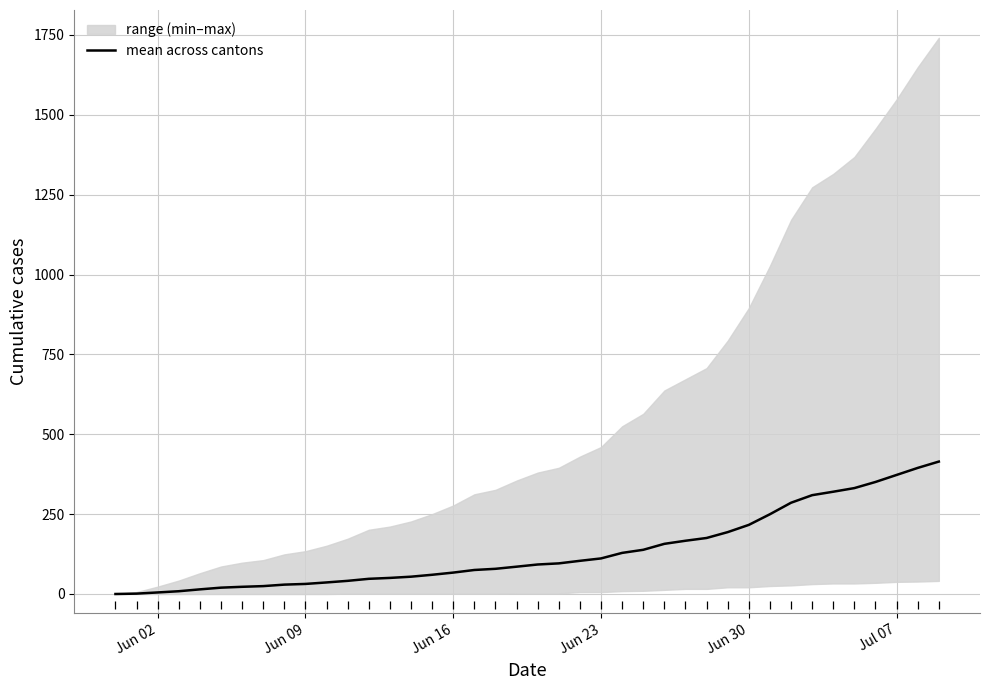

What is the highest value of the mean across cantons series?

414.5